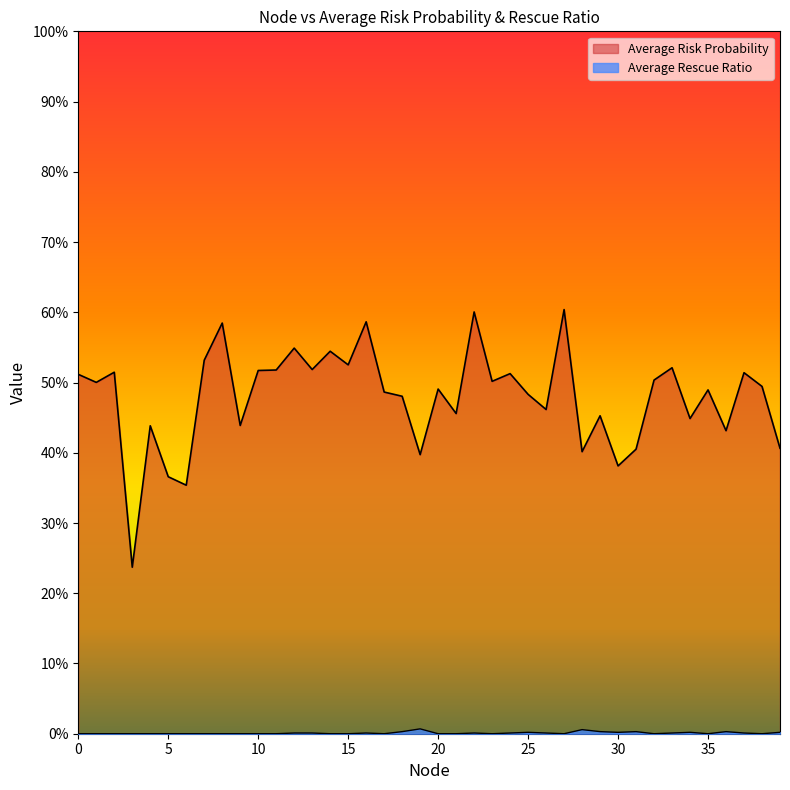

True or false: Average Risk Probability and Average Rescue Ratio cross at least once.

False